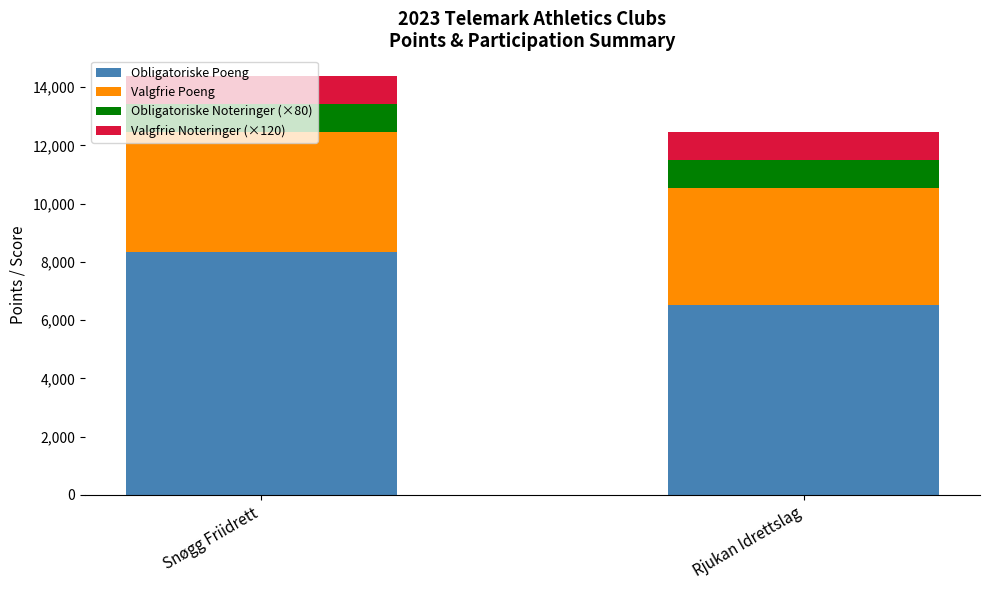

What is the highest value of the Obligatoriske Poeng series?

8326